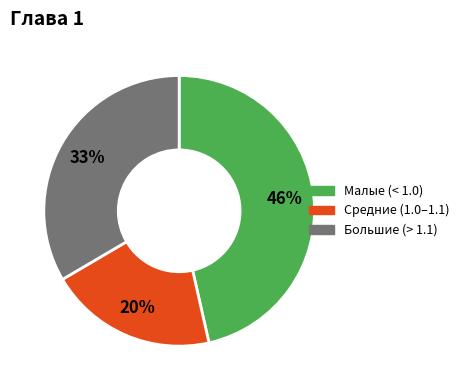

Combined, do Малые (< 1.0) and Большие (> 1.1) account for over 50%?

Yes